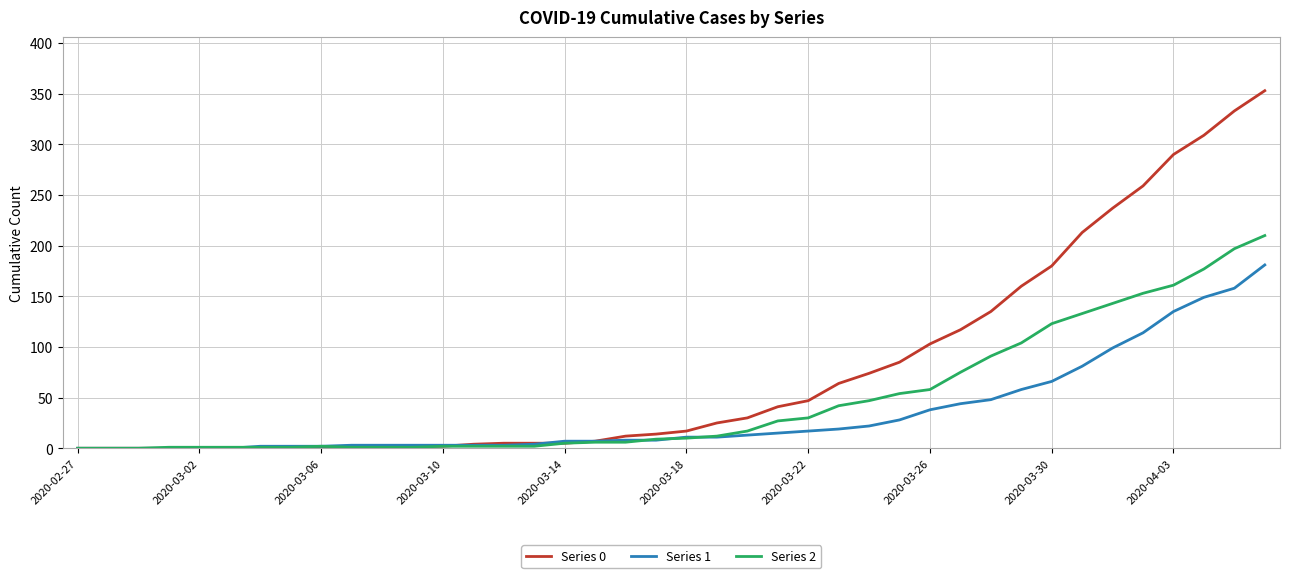

Which series ends up on top after the final intersection of Series 2 and Series 0?

Series 0